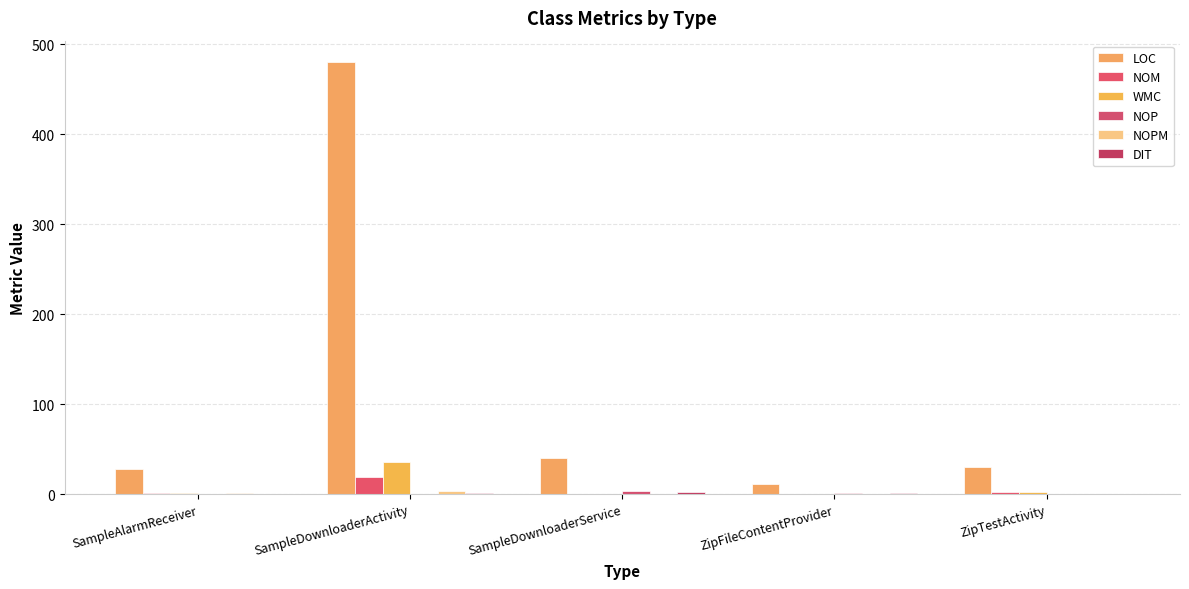

How many data points does each series have?

5